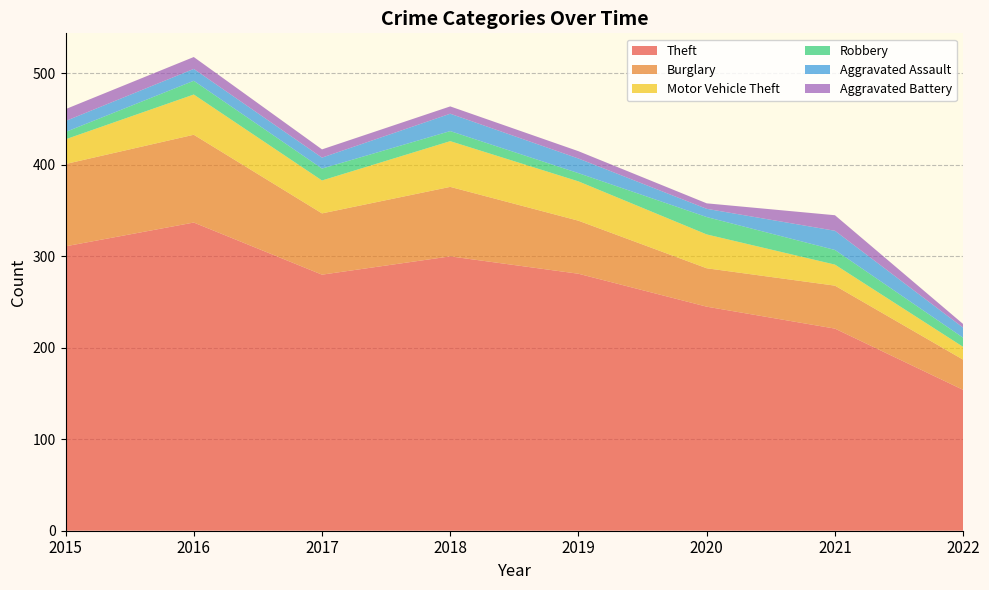

Reading left to right, what are all the values shown in this chart?

Theft: 2015=311	2016=337	2017=280	2018=300	2019=281	2020=245	2021=221	2022=154
Burglary: 2015=90	2016=96	2017=67	2018=76	2019=58	2020=42	2021=47	2022=33
Motor Vehicle Theft: 2015=27	2016=44	2017=36	2018=50	2019=43	2020=37	2021=23	2022=14
Robbery: 2015=8	2016=15	2017=13	2018=11	2019=9	2020=19	2021=16	2022=10
Aggravated Assault: 2015=12	2016=13	2017=12	2018=19	2019=16	2020=9	2021=21	2022=11
Aggravated Battery: 2015=13	2016=13	2017=9	2018=8	2019=8	2020=6	2021=17	2022=4